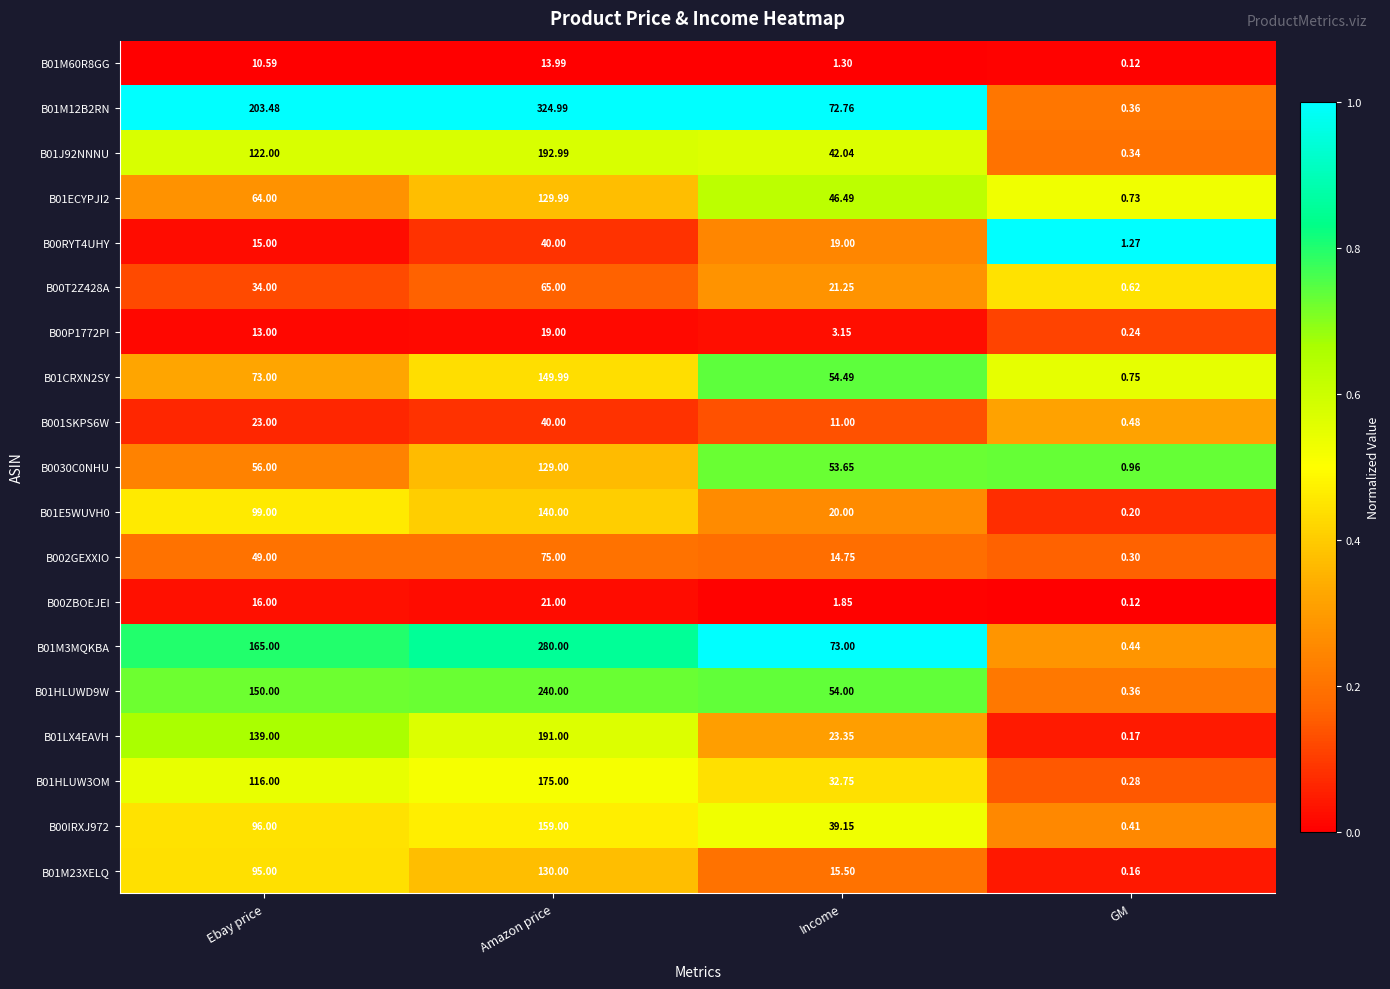

At which category is the sum across all series the highest?

Amazon price